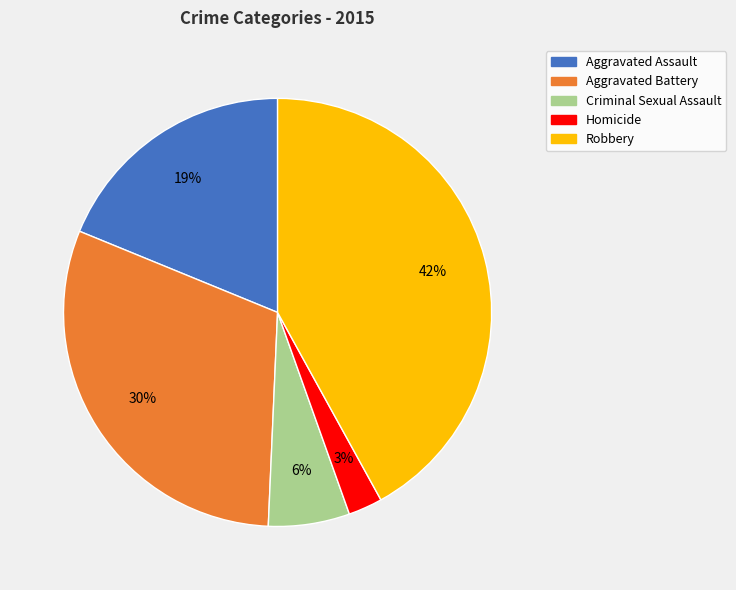

What percentage is the Homicide slice, to the nearest percent?

3%